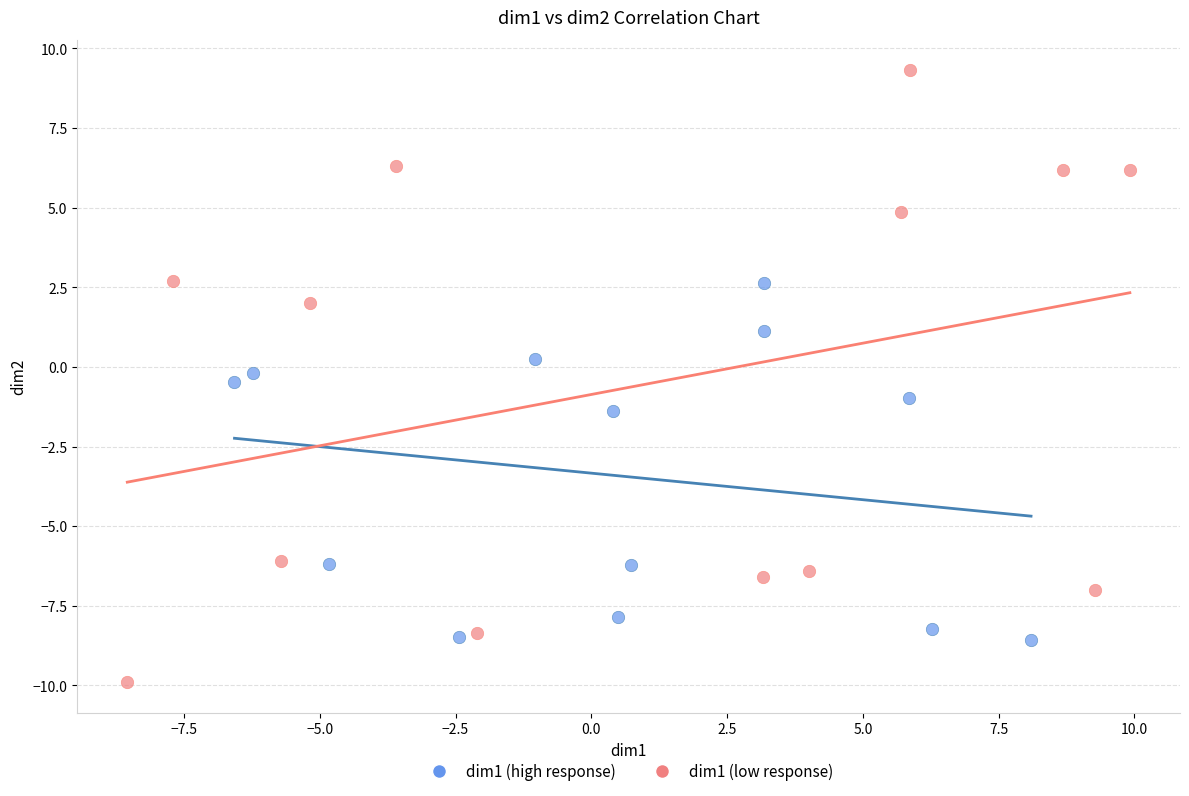

Which series reaches the maximum Y coordinate?

dim1 (low response)